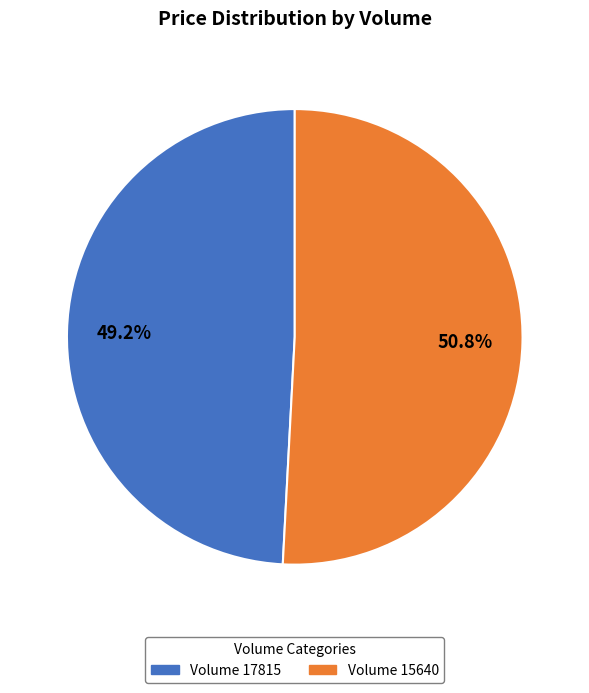

How many segments does this pie chart have?

2